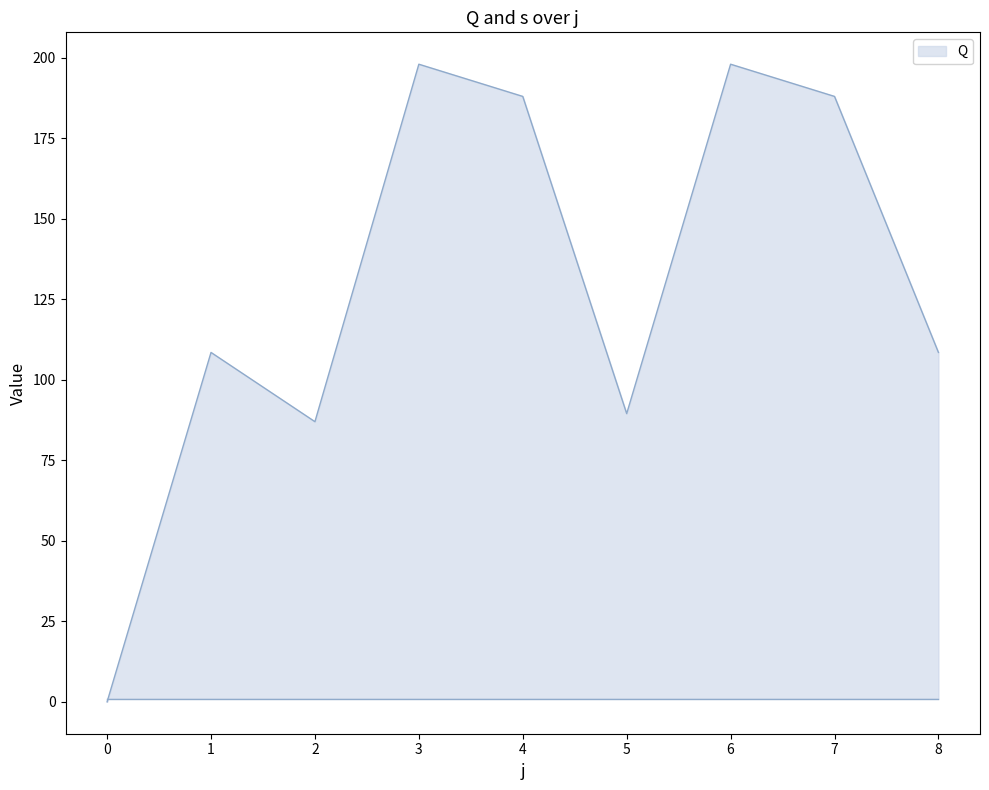

How many interior local valleys (lower than both neighbors) does the data have?

2